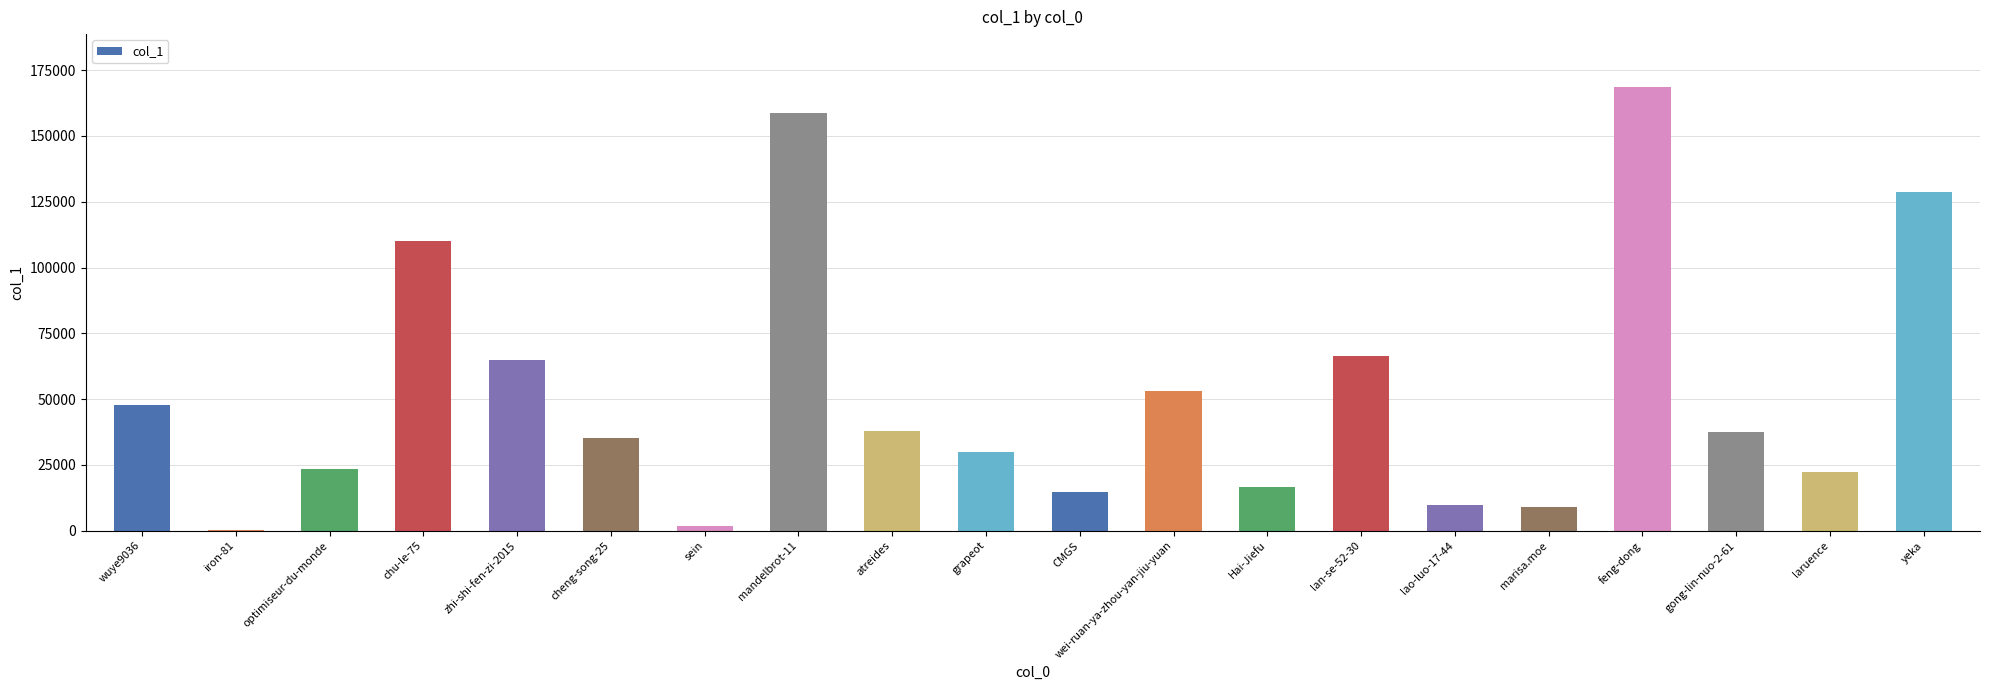

What is the sum of the values at marisa.moe and zhi-shi-fen-zi-2015?

73593